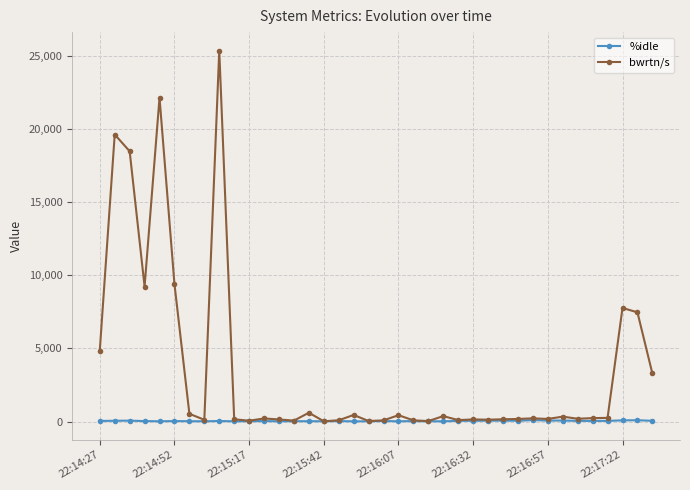

List the series in order of their peak value, highest first.

bwrtn/s, %idle